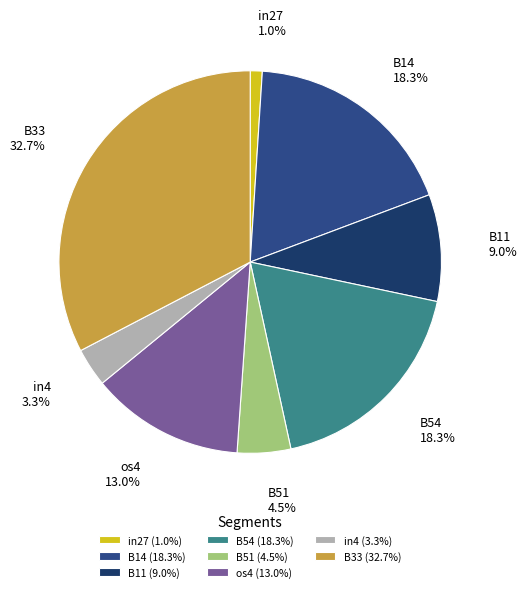

Is there any slice that represents more than half of the pie?

No